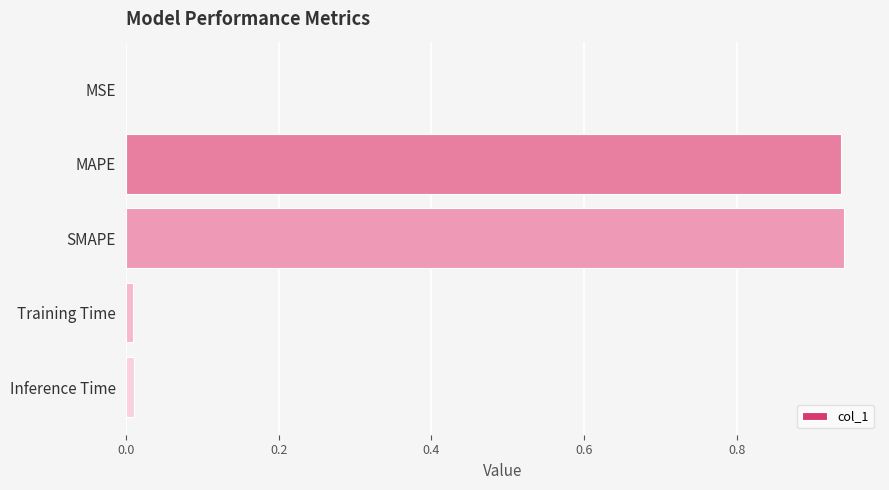

What is the sum of all values?

1.9